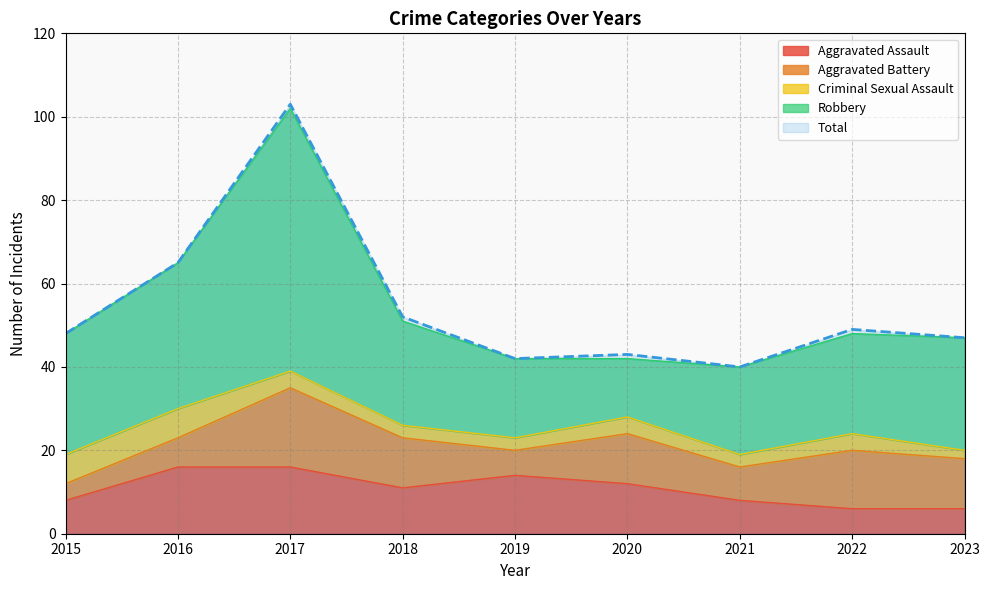

In Aggravated Assault, how many points are higher than both neighbors (excluding endpoints)?

1